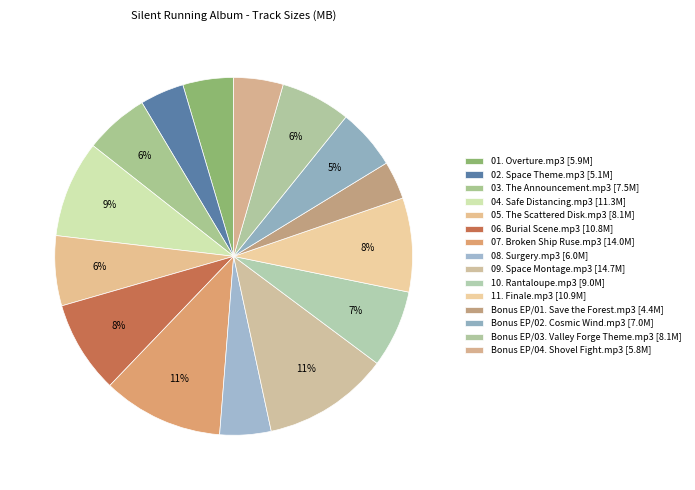

True or false: 04. Safe Distancing.mp3 accounts for 9% of the total.

True